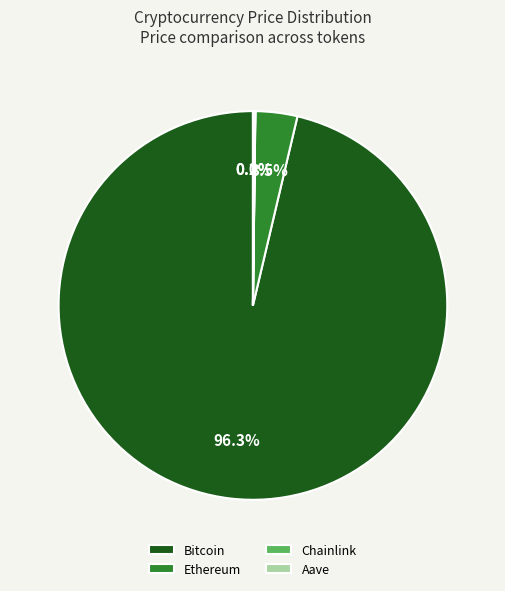

Which slice is the largest?

Bitcoin